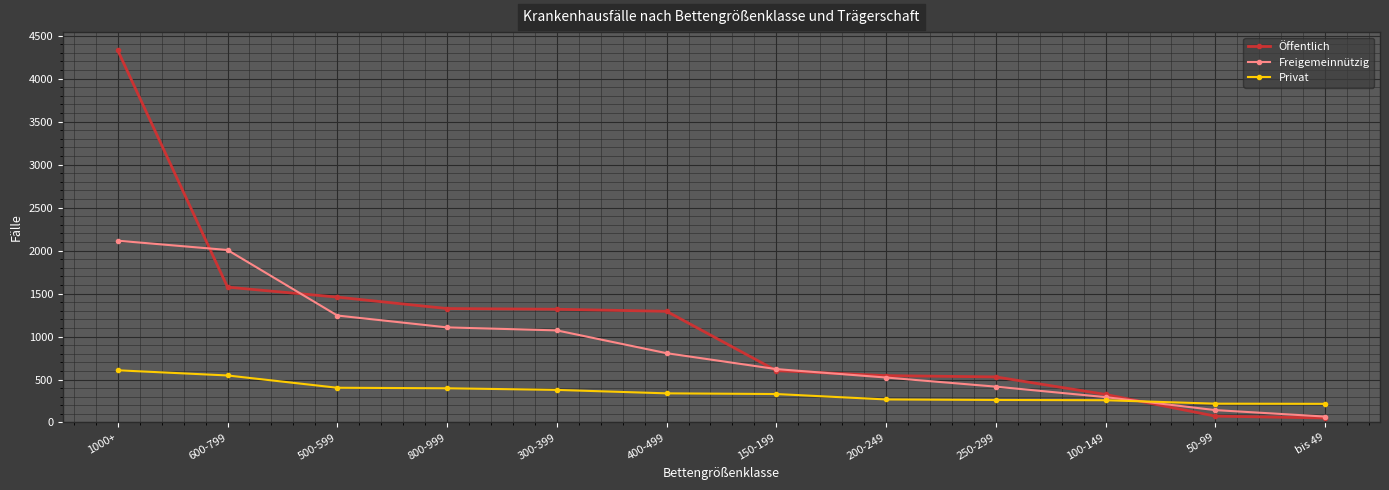

What is the total value across all series at 1000+?

7047